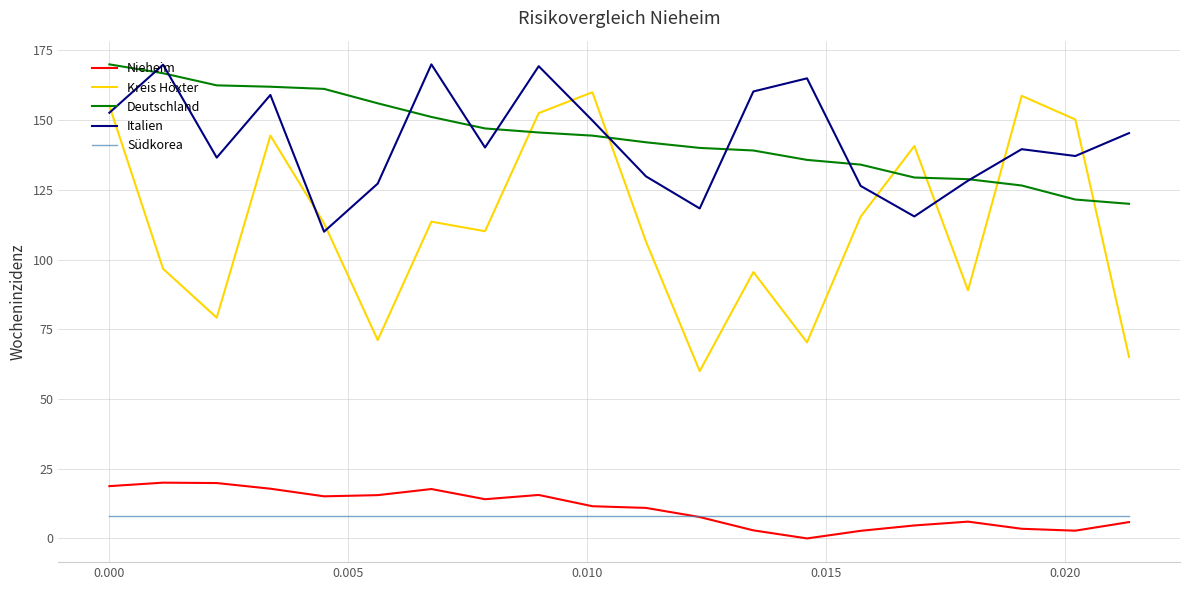

What is the difference between the maximum and minimum values in the Italien series?

60.0